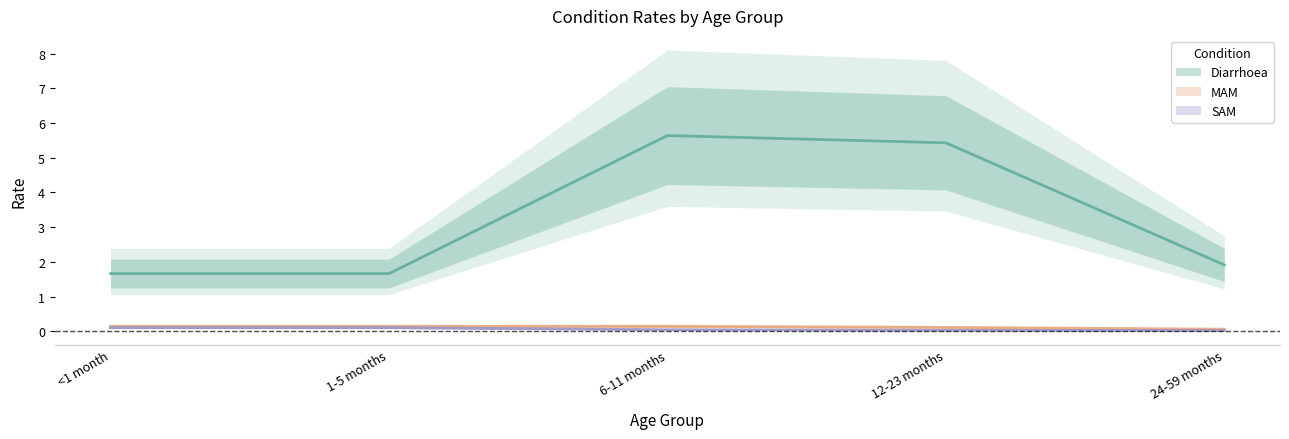

In MAM, how many points are higher than both neighbors (excluding endpoints)?

1